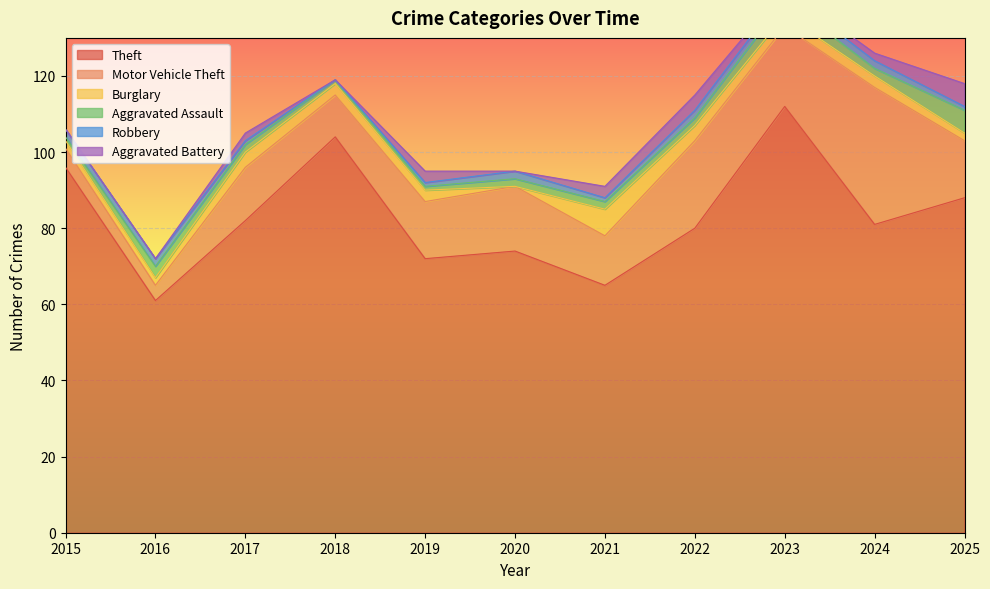

Which category has the lowest value across all series?

2020